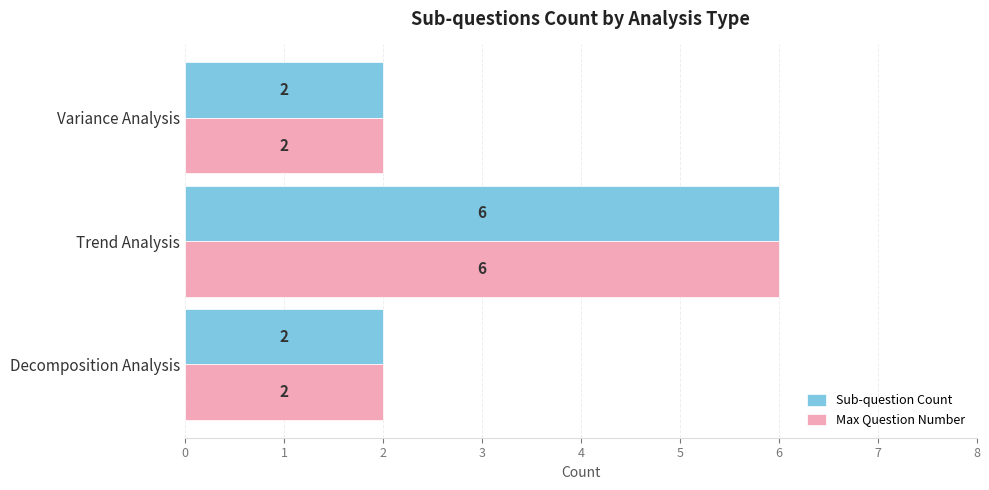

What is the difference between the maximum and second lowest values in the Max Question Number series?

4